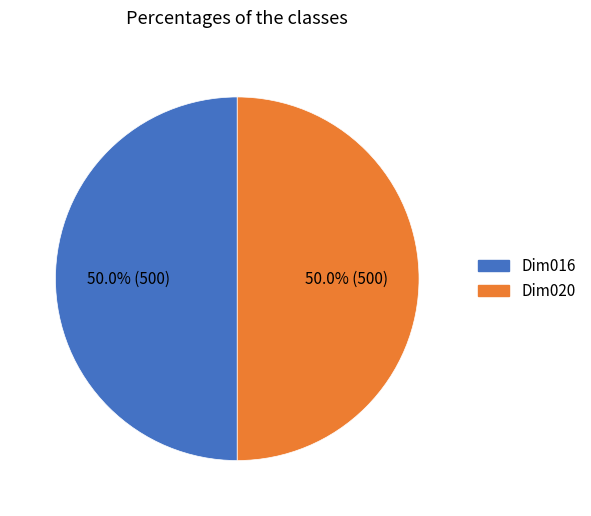

How many segments does this pie chart have?

2